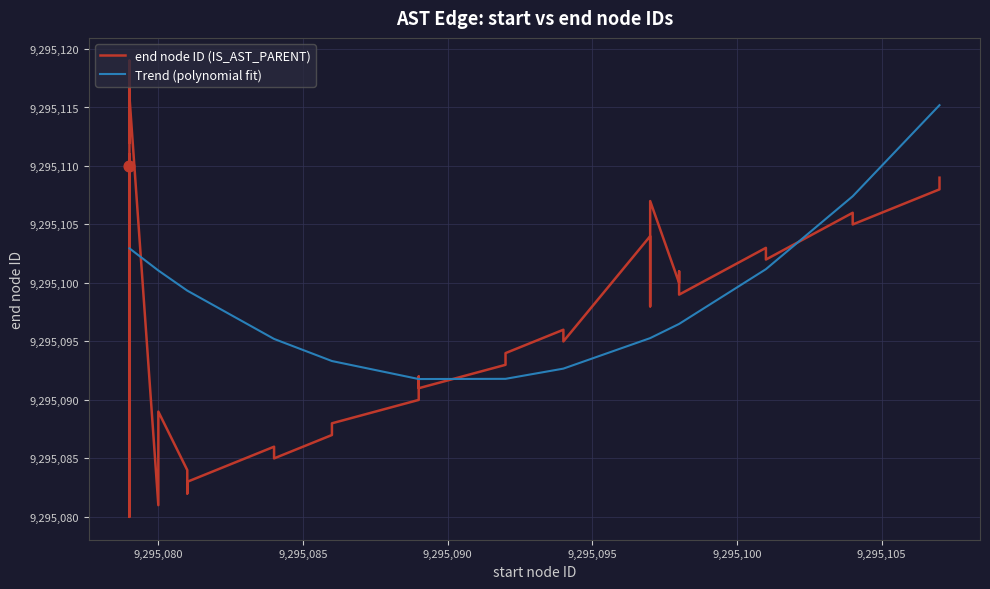

What are all the series names shown in the legend?

end node ID (IS_AST_PARENT), Trend (polynomial fit)